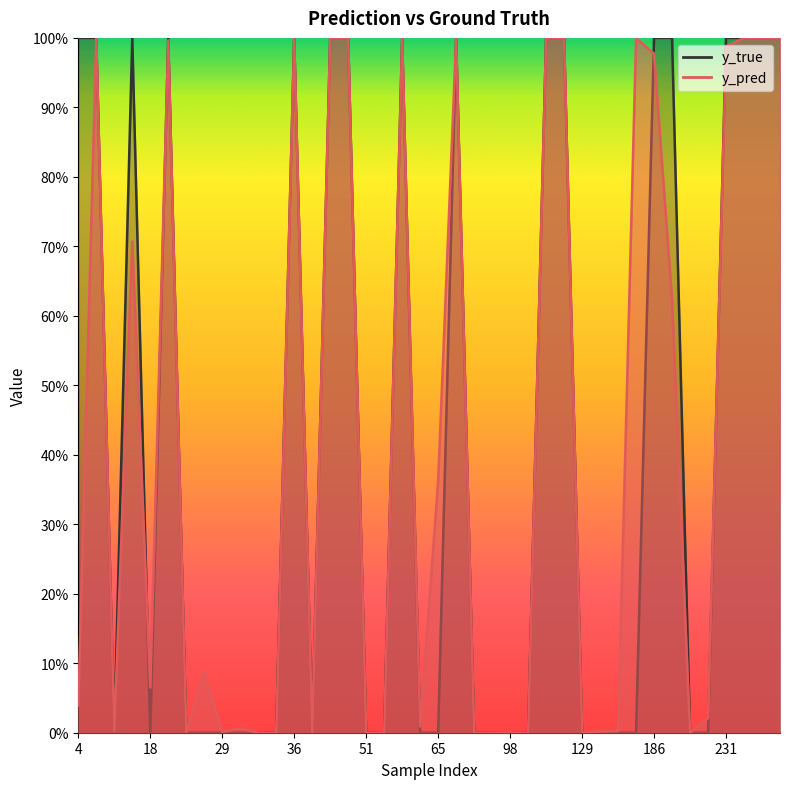

Is it true that y_true equals 0.3 at 62?

False